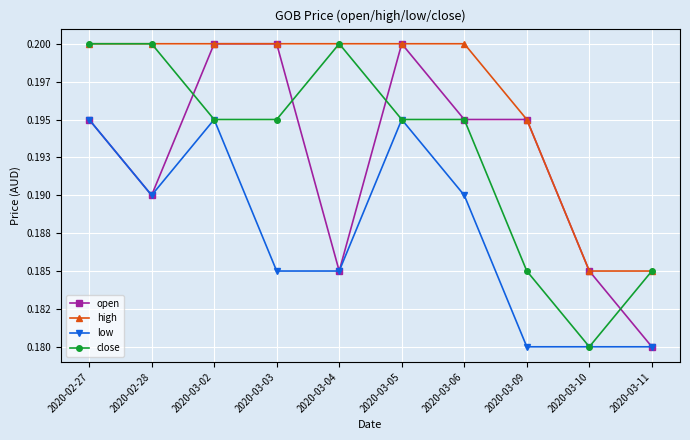

Read the close value at 2020-02-28.

0.2